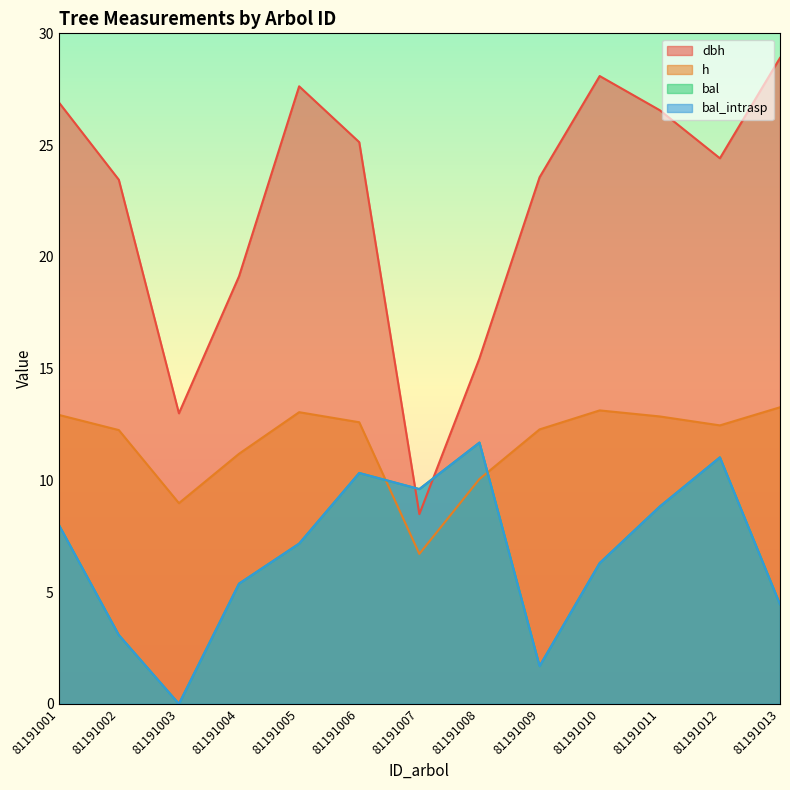

What is the average value of the dbh series?

22.4